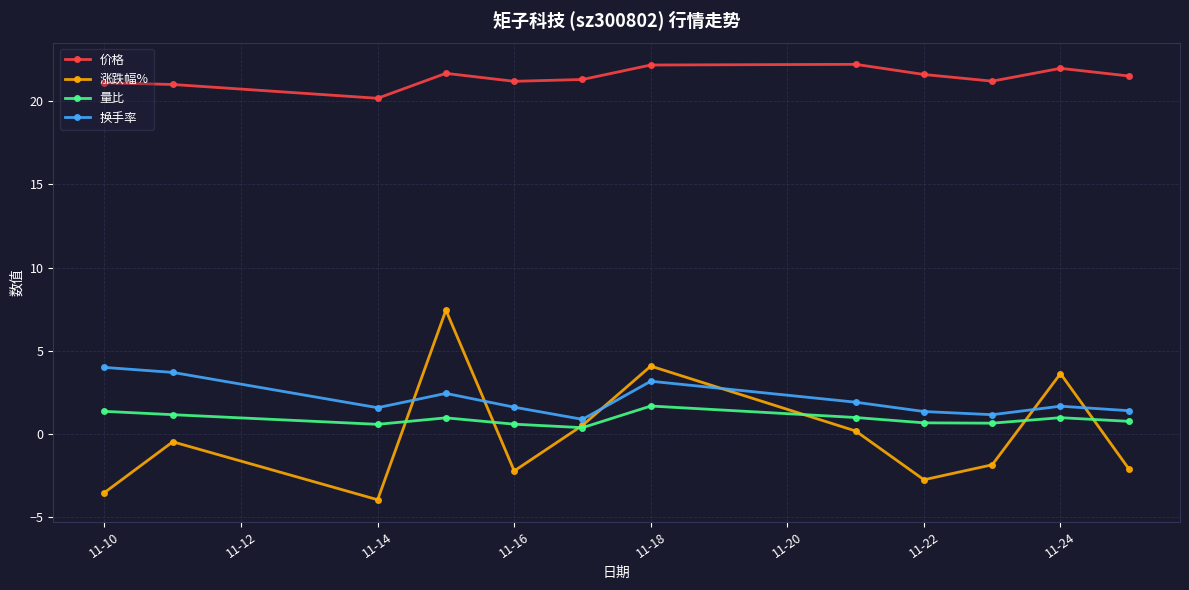

In 价格, how many points are higher than both neighbors (excluding endpoints)?

3